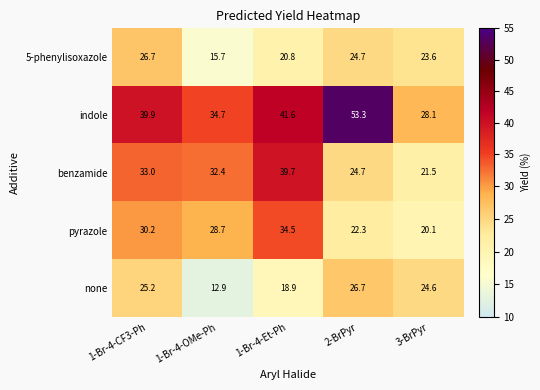

What is the total value across all series at 3-BrPyr?

117.9